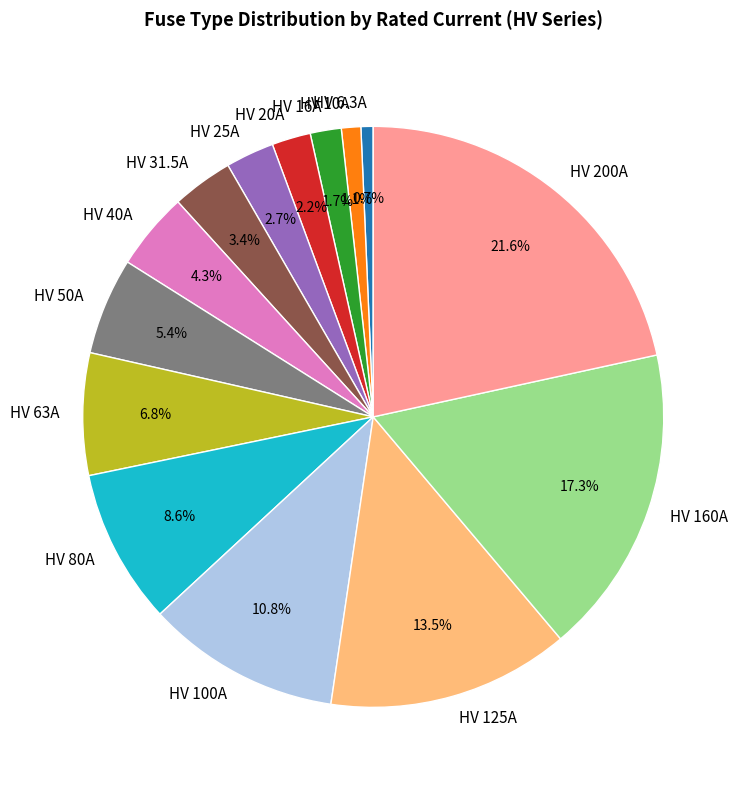

What is the largest slice in the pie chart?

HV 200A